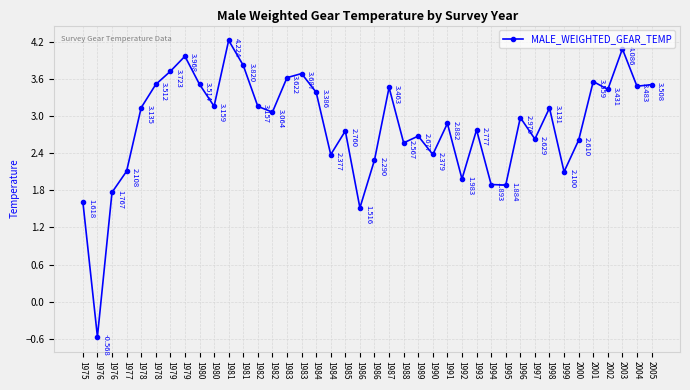

How many lines are shown in the chart?

1